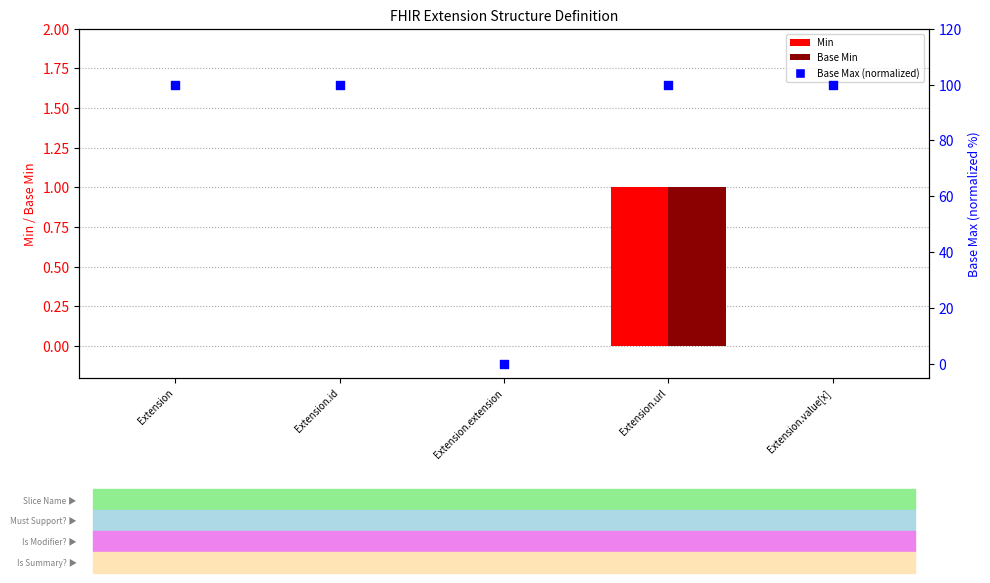

At which category is the sum across all series the highest?

Extension.url